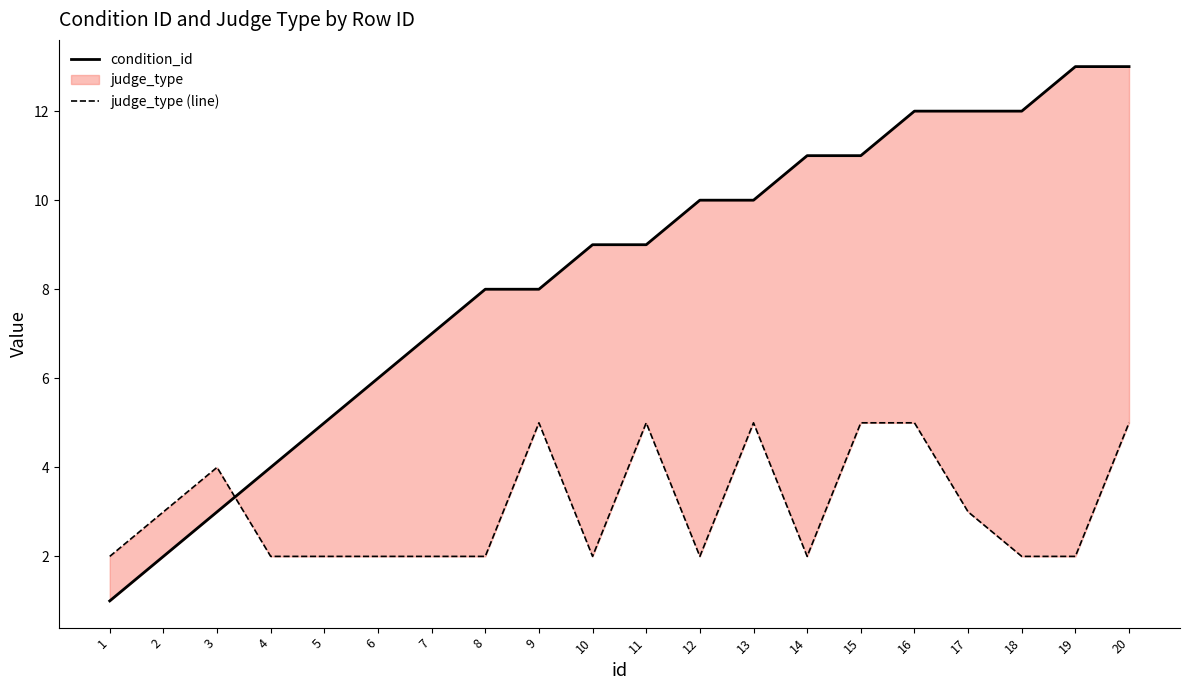

Reading right to left, what are all the values shown in this chart?

condition_id: 13	13	12	12	12	11	11	10	10	9	9	8	8	7	6	5	4	3	2	1
judge_type (line): 5	2	2	3	5	5	2	5	2	5	2	5	2	2	2	2	2	4	3	2